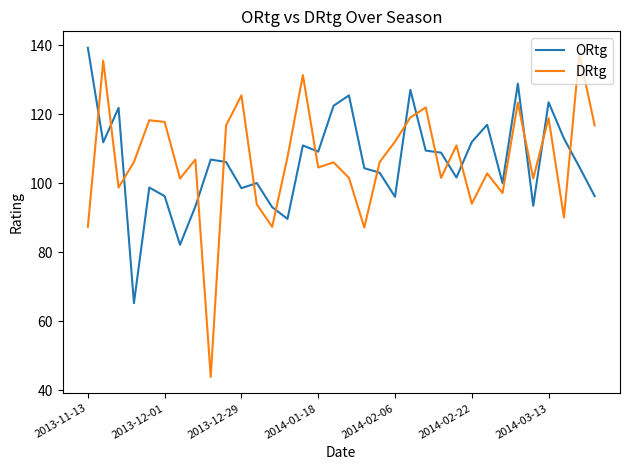

Which series has the widest spread of values?

DRtg